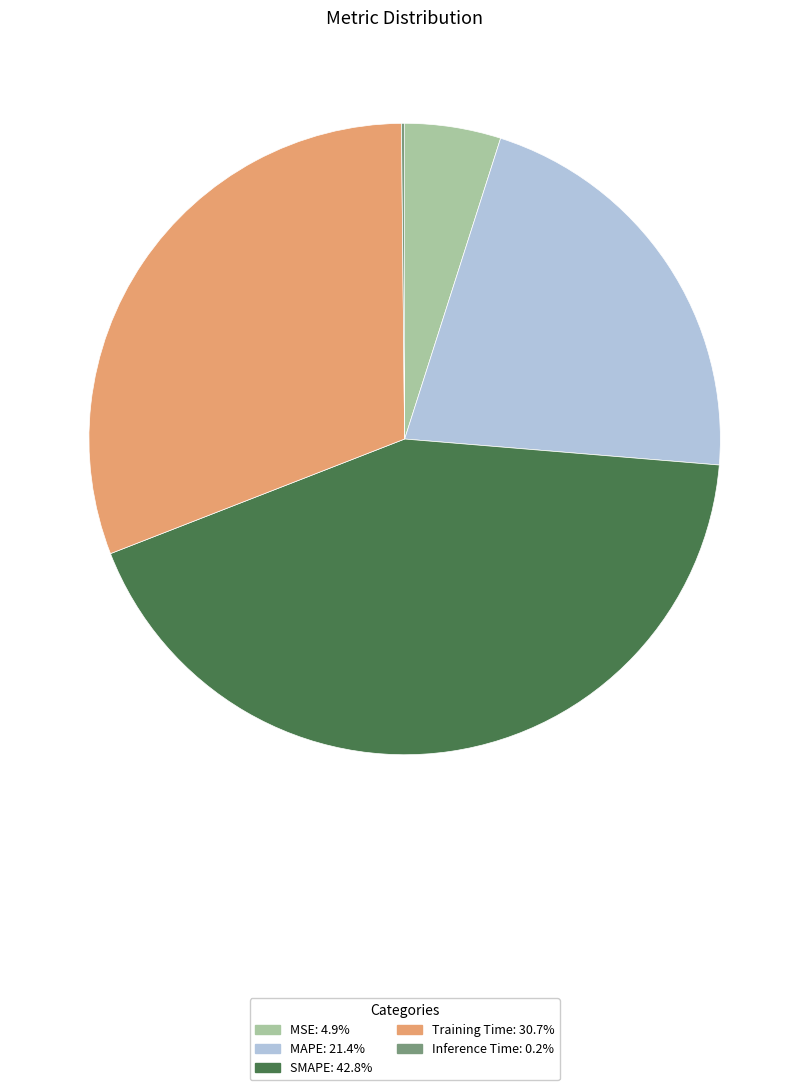

Combined, do MAPE and SMAPE account for over 50%?

Yes